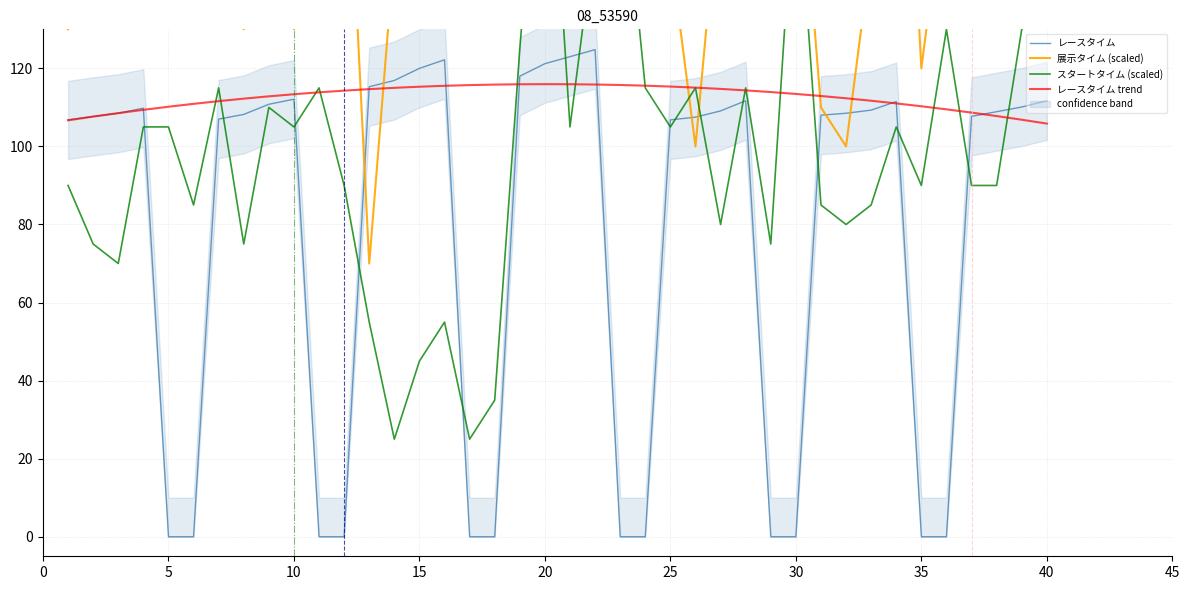

What is the sum of all レースタイム values?

3143.1